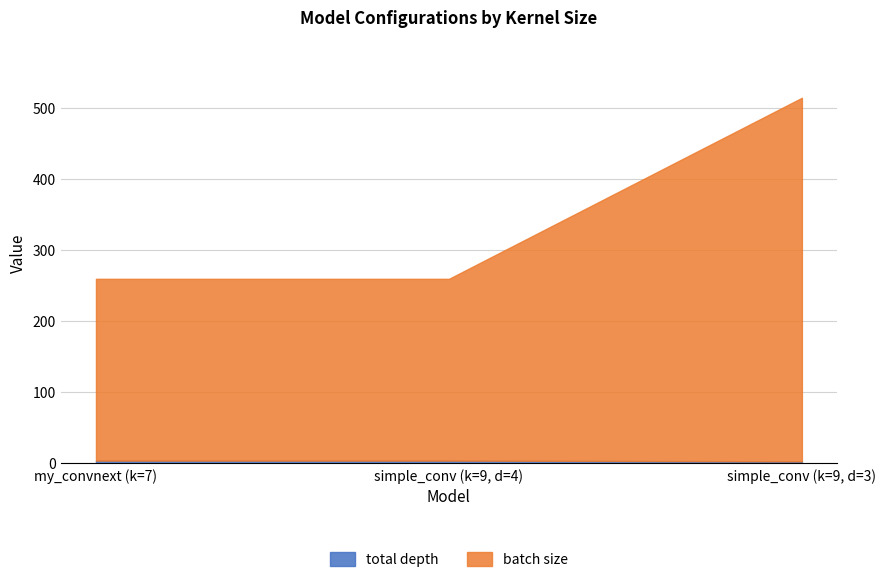

List the series in order of their peak value, lowest first.

total depth, batch size